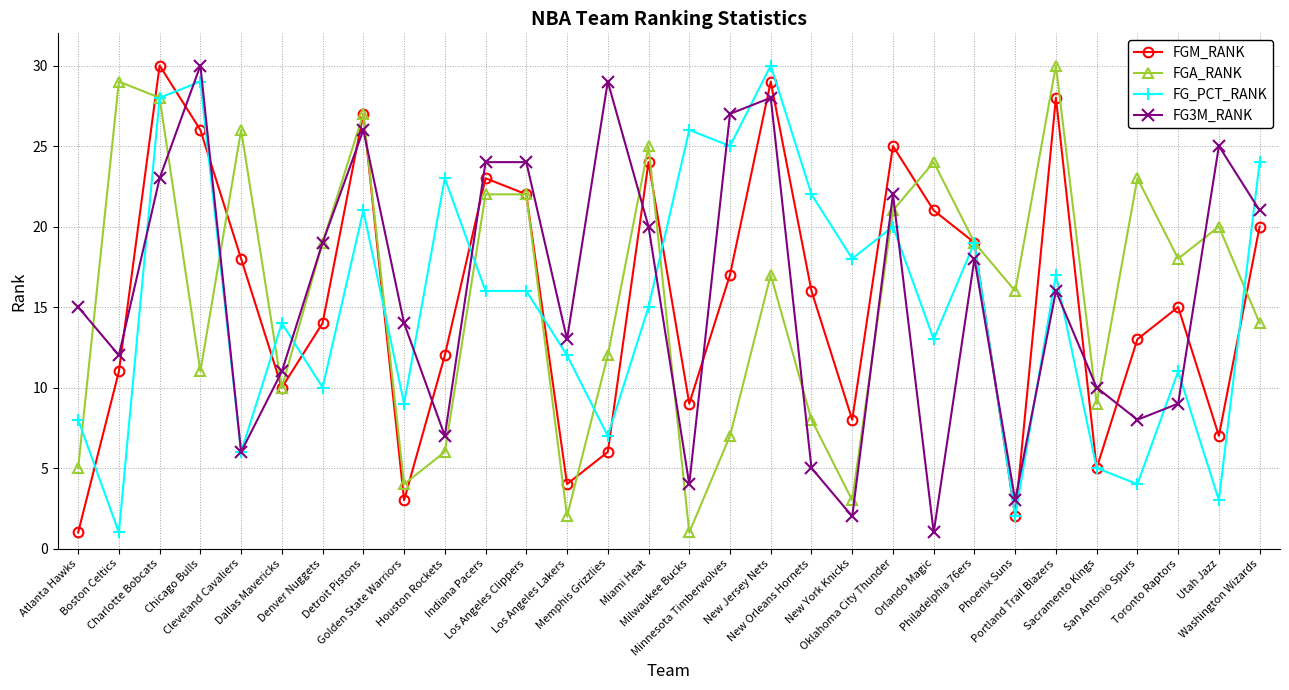

How many lines are shown in the chart?

4